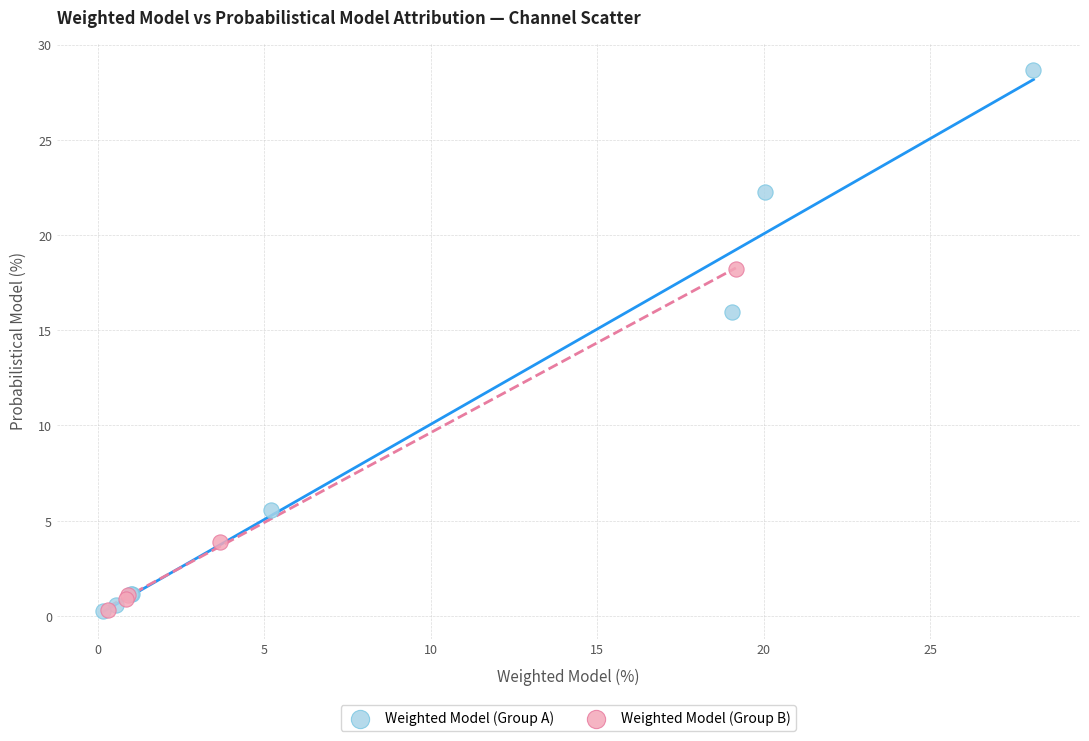

What are all the series names shown in the legend?

Weighted Model (Group A), Weighted Model (Group B)